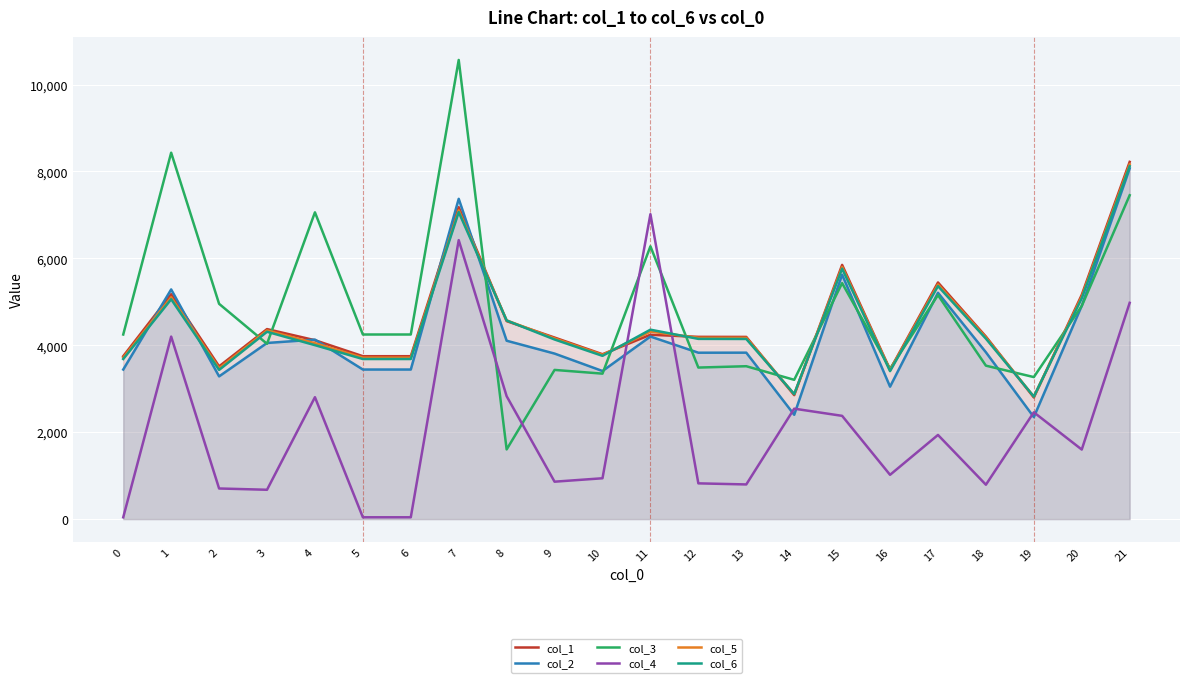

The value of col_3 at 11 is 3484.8. True or false?

False